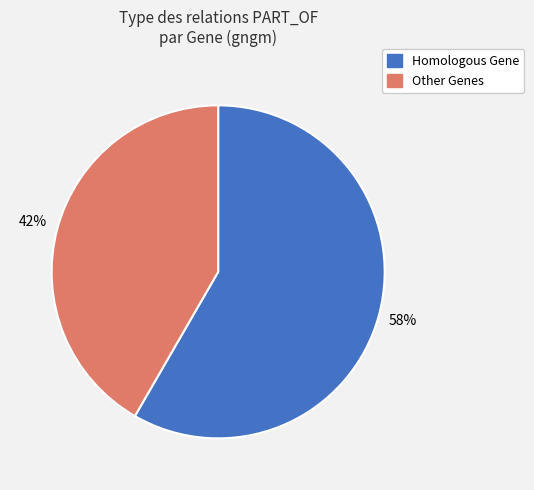

To the nearest percent, what is the average slice percentage?

50%